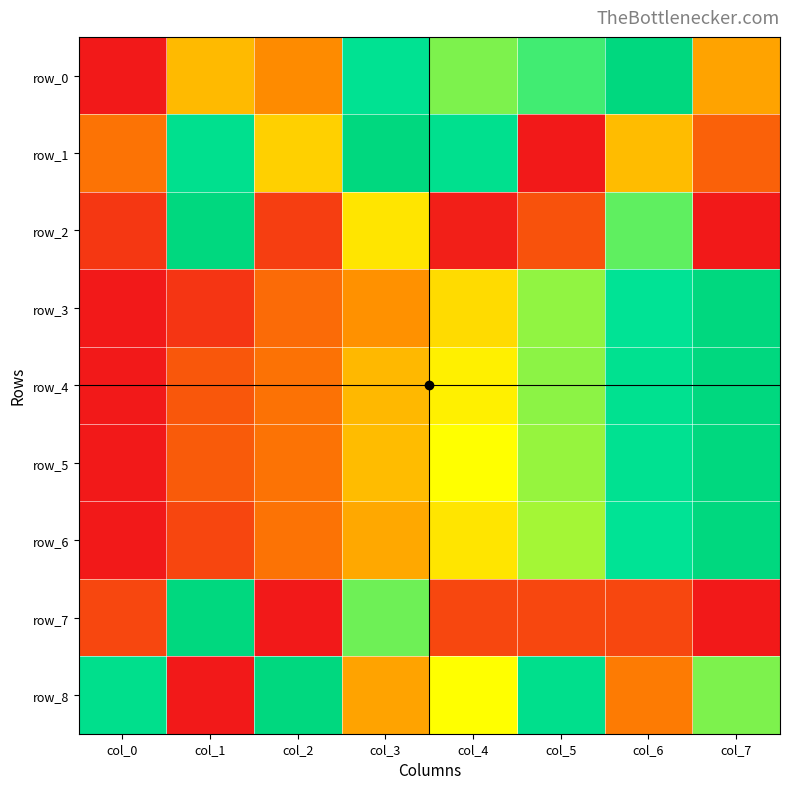

The row_5 series shows 0.4 at col_5. True or false?

False